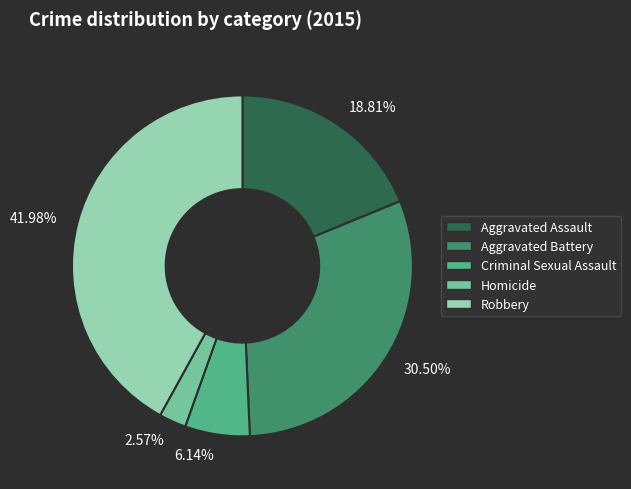

To the nearest percent, what is the difference between the largest and smallest slice percentages?

39%